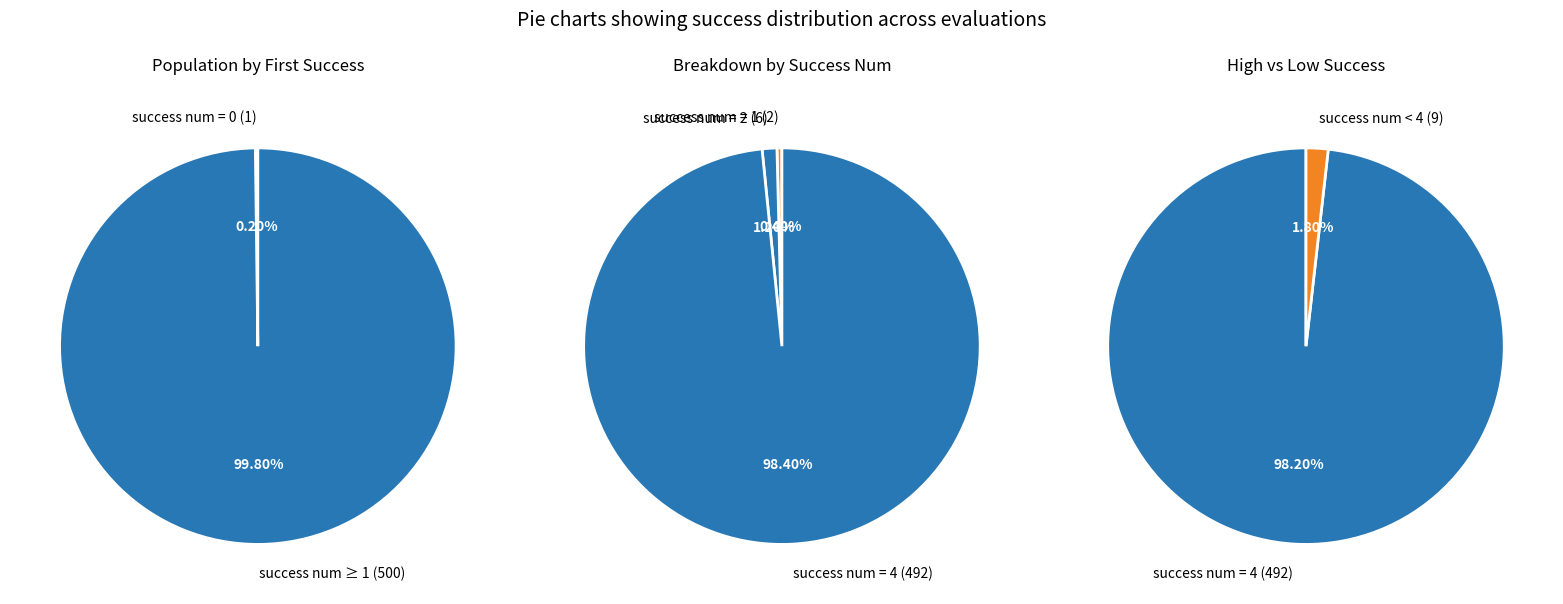

Does success num = 0 account for over 50% of the chart?

No